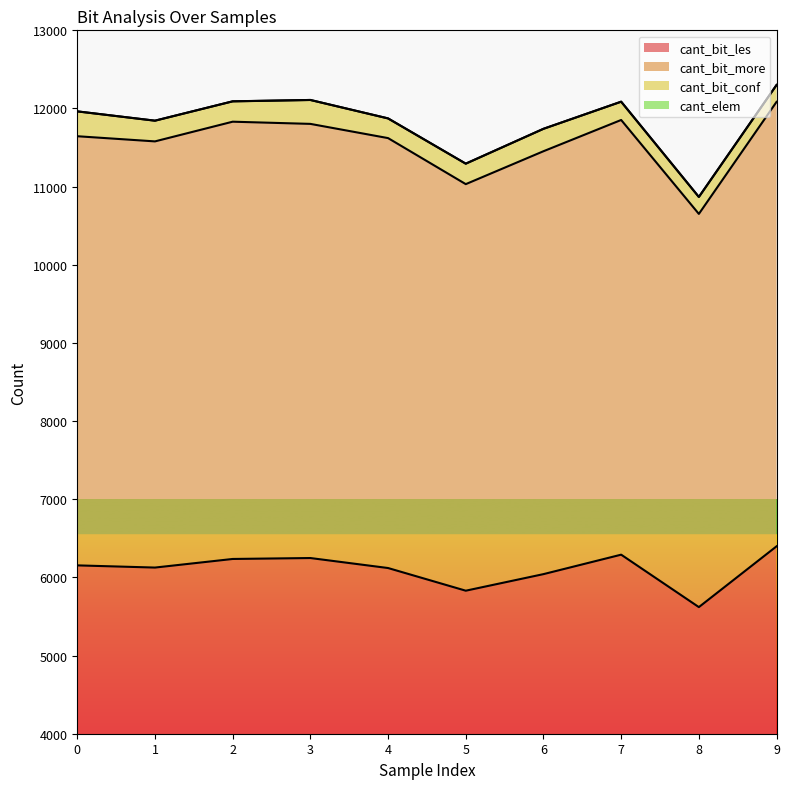

What is the value of the cant_bit_les point at the 3rd from the left?

6236